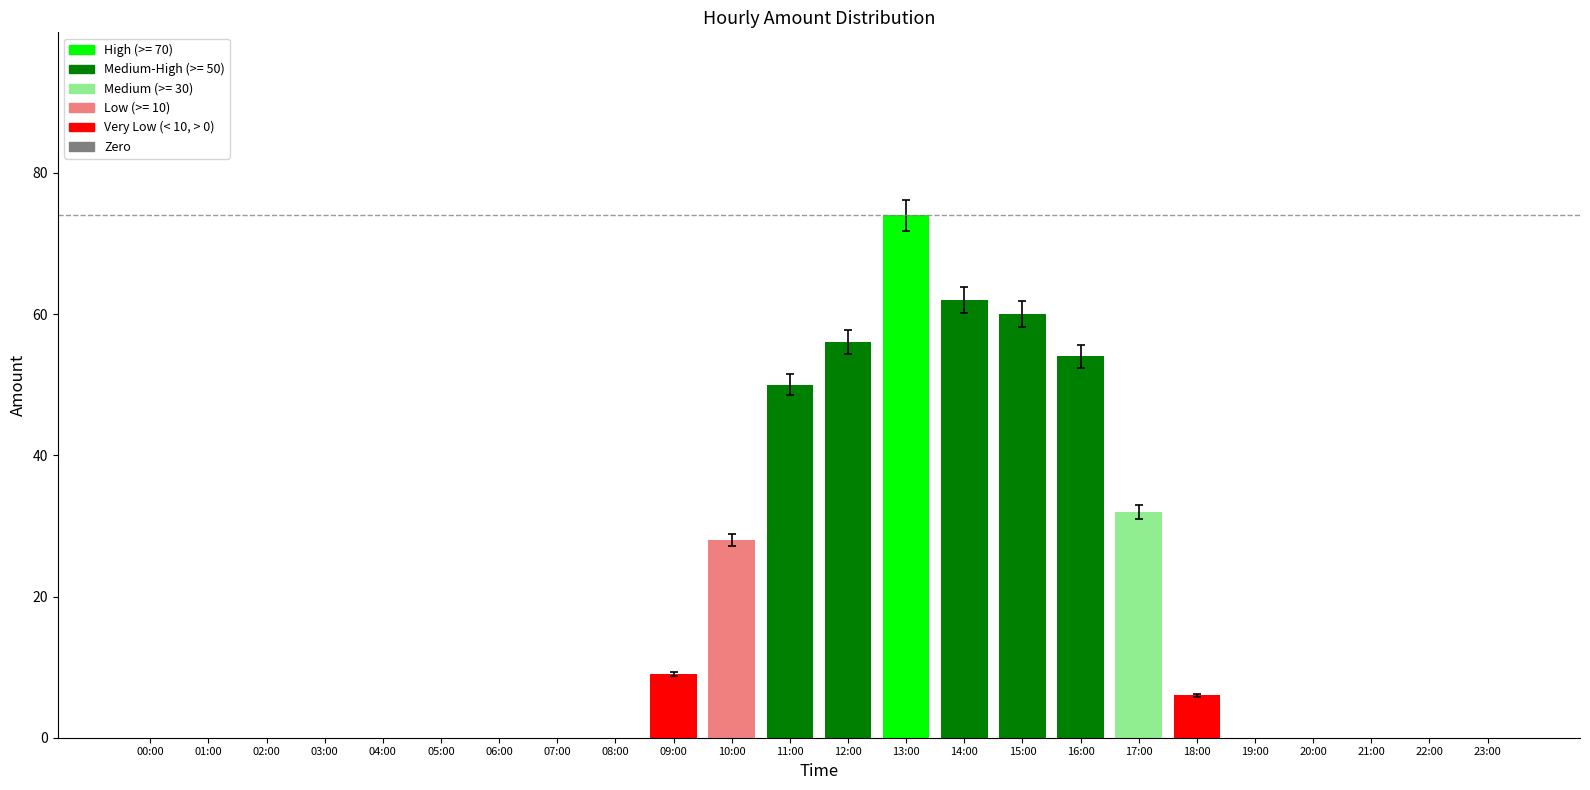

Reading left to right, extract all data points from this chart.

0	0	0	0	0	0	0	0	0	9	28	50	56	74	62	60	54	32	6	0	0	0	0	0